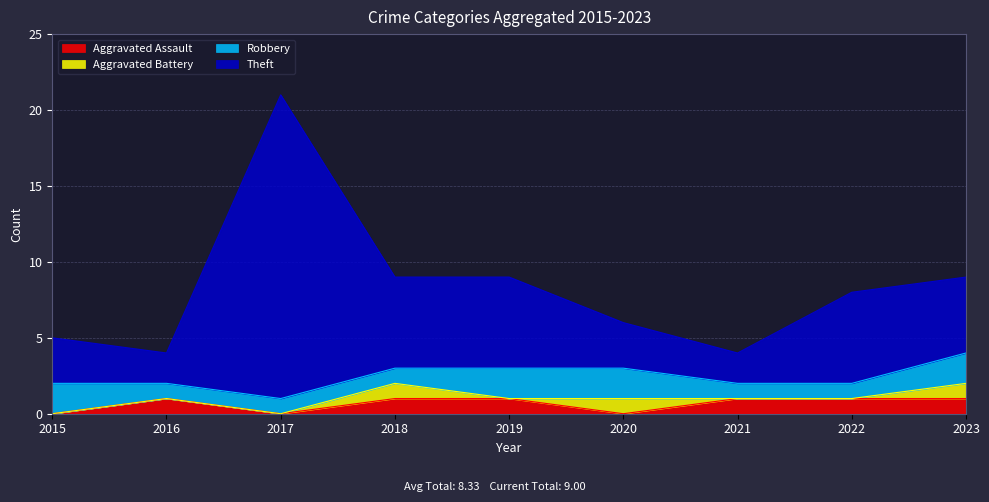

Which series has the largest total across all categories?

Theft